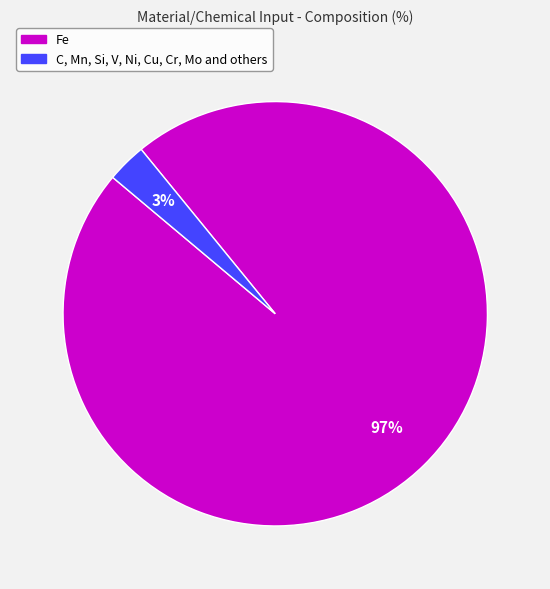

Is the sum of C, Mn, Si, V, Ni, Cu, Cr, Mo and others and Fe greater than half?

Yes